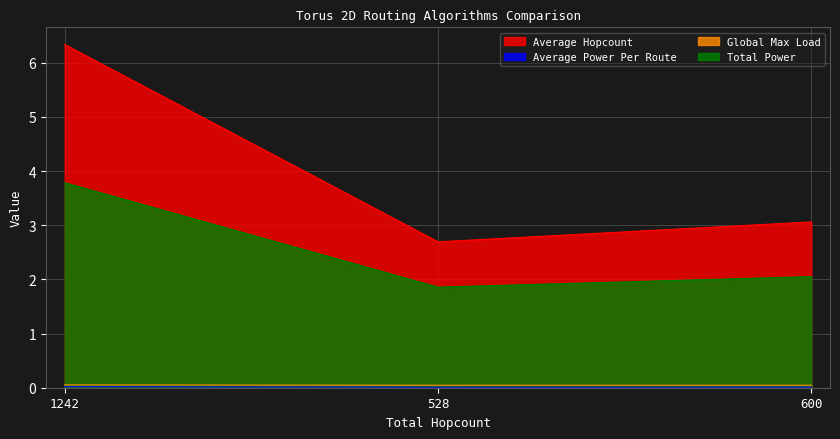

The Global Max Load series shows 0.1 at 528. True or false?

False